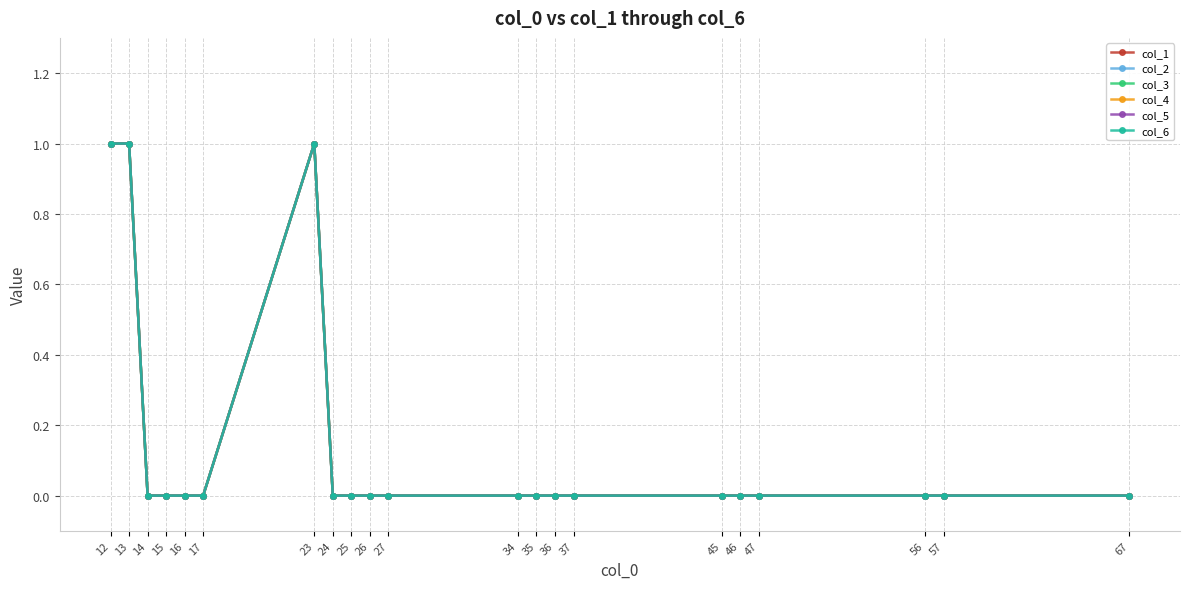

True or false: col_2 and col_3 intersect in this chart.

False